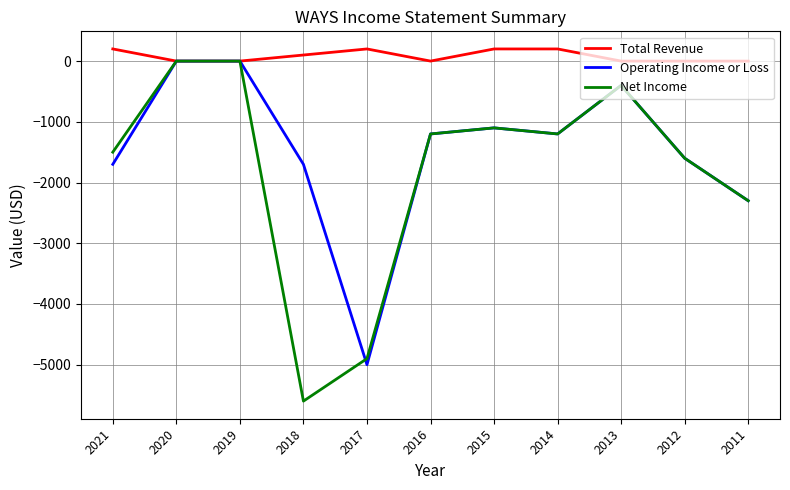

Rank the series by their average value, from lowest to highest.

Net Income, Operating Income or Loss, Total Revenue